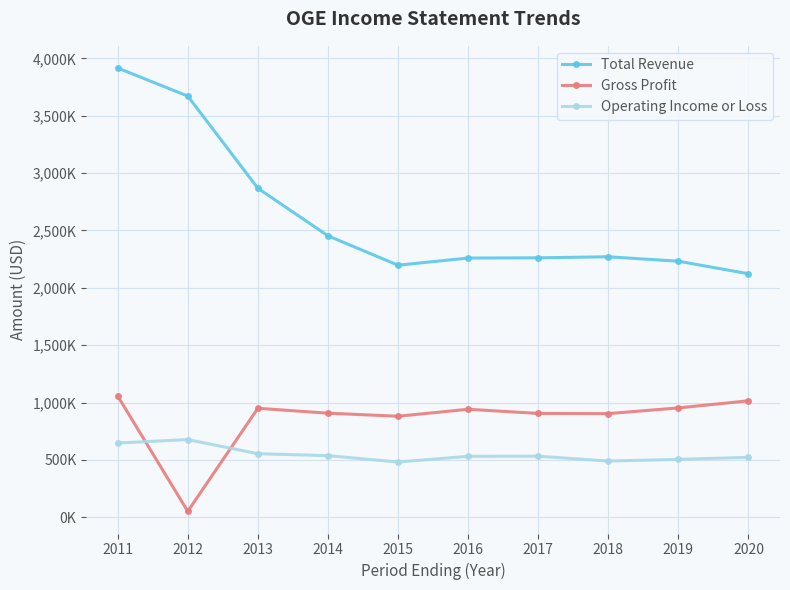

Between 2017 and 2020, which is larger?

2017